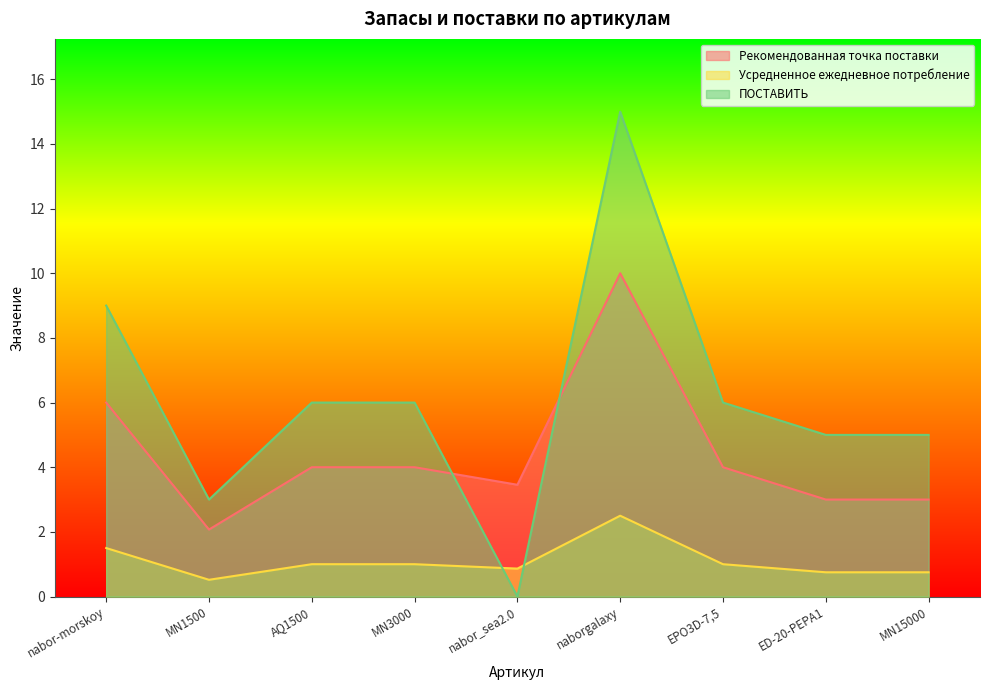

The ПОСТАВИТЬ series shows 5.0 at MN15000. True or false?

True